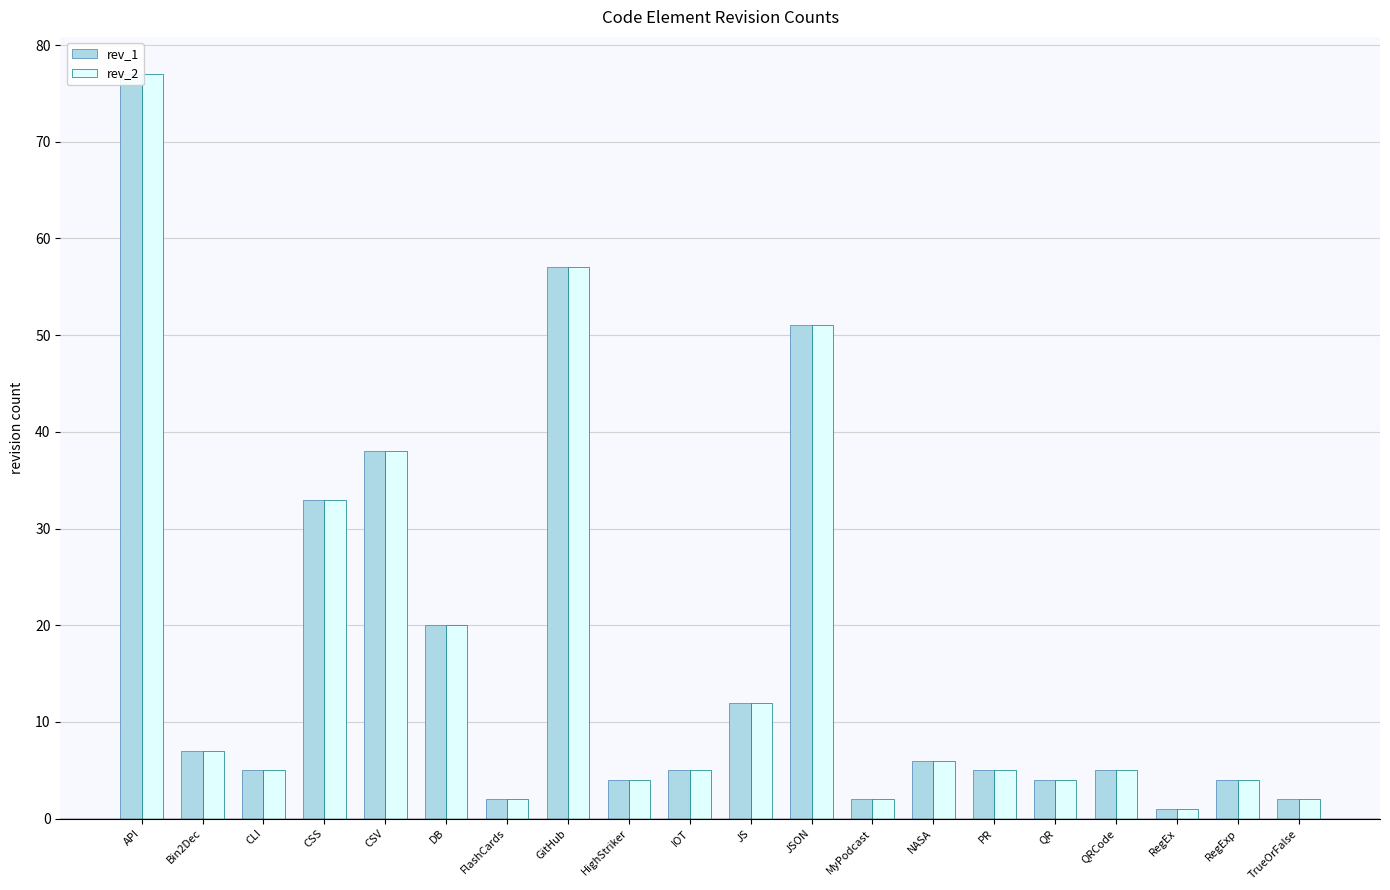

Which label corresponds to the largest value in the chart?

API